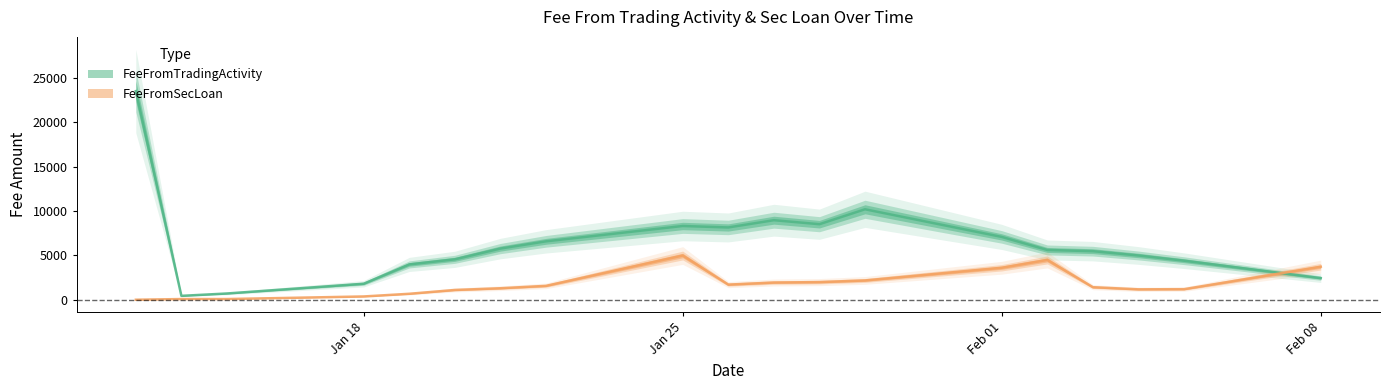

How many lines are shown in the chart?

2